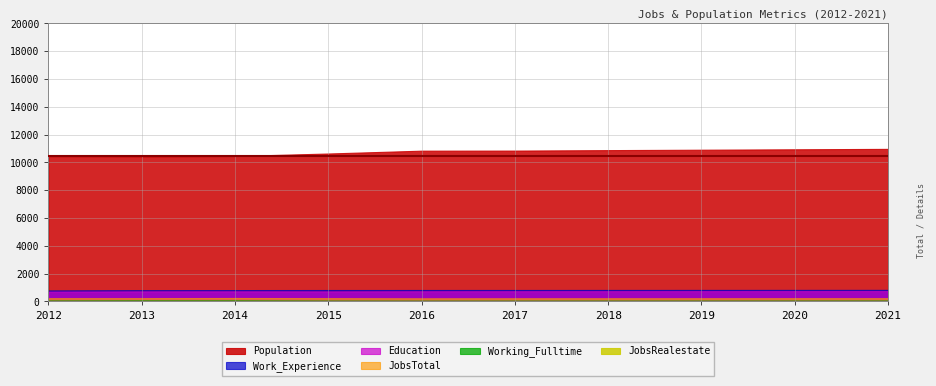

At 2018, list the series in order from largest to smallest.

Population, Work_Experience, Education, JobsTotal, Working_Fulltime, JobsRealestate